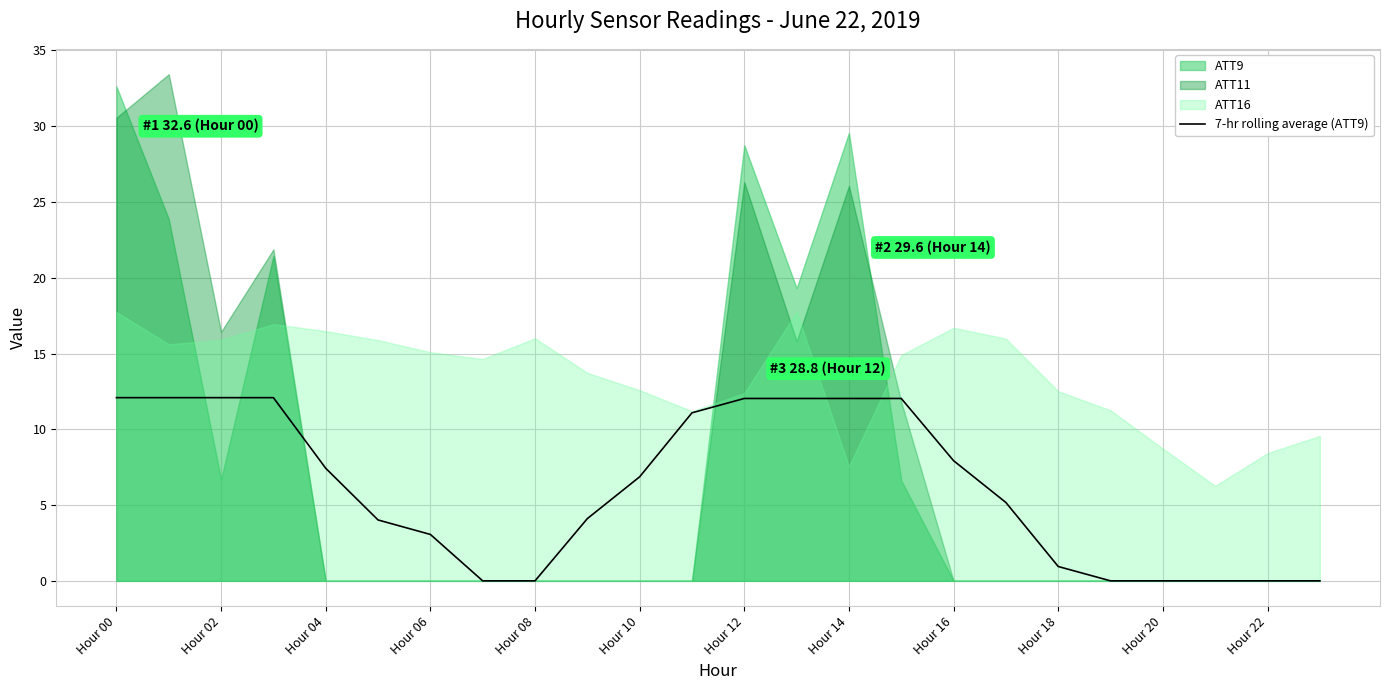

The value of 7-hr rolling average (ATT9) at Hour 04 is 7.4. True or false?

True